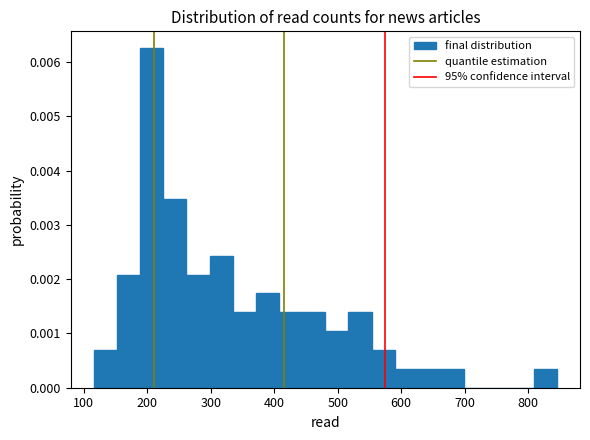

Read against the x-axis, roughly where is the centre of the tallest bar?

210